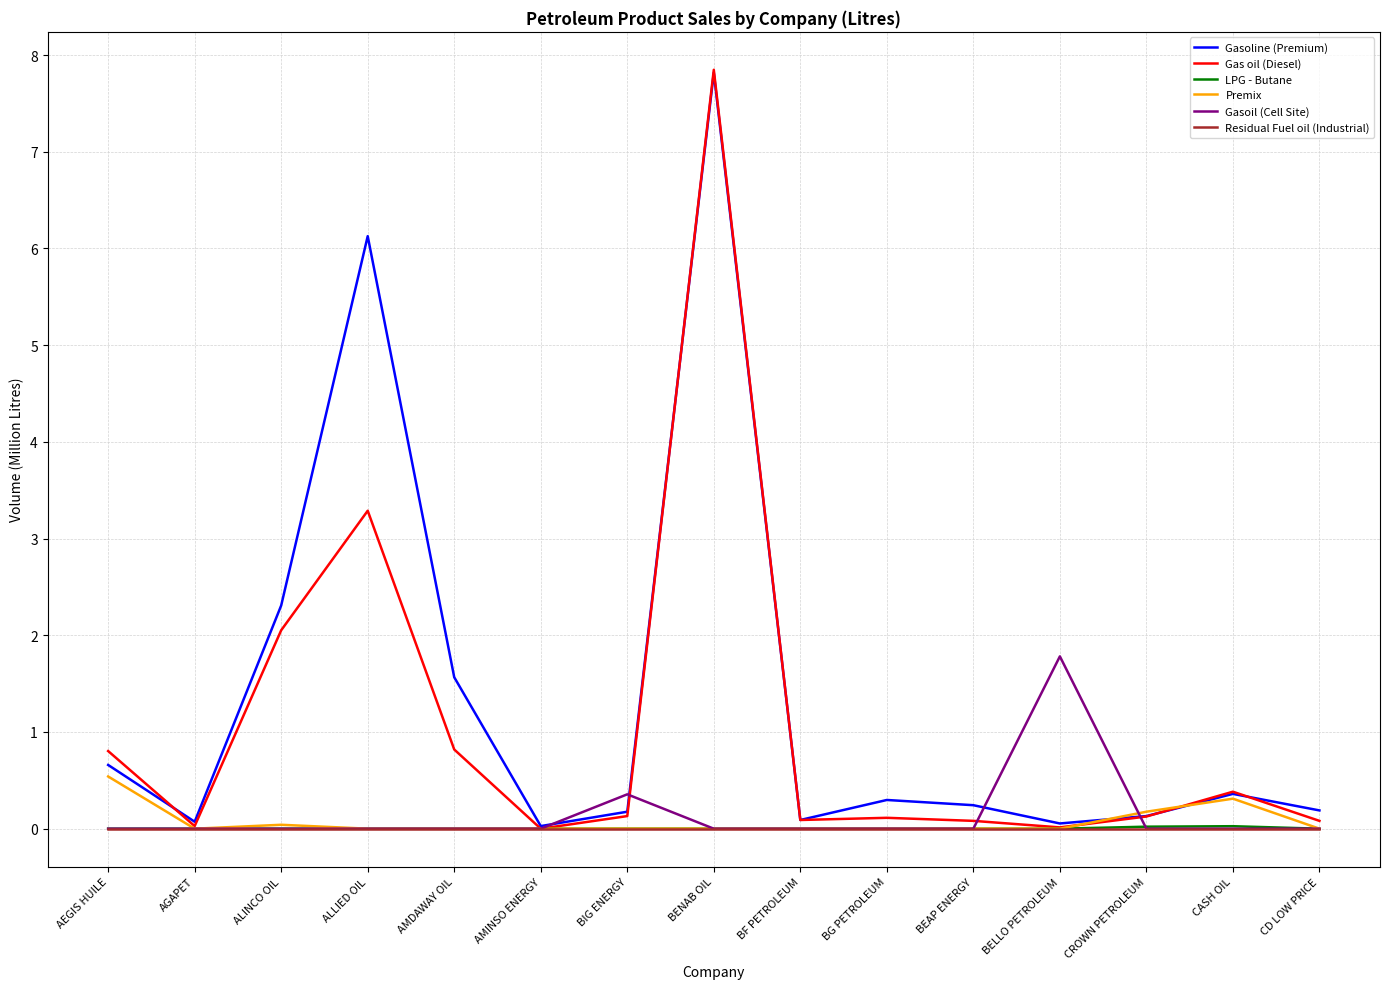

Which category has the highest value in the Gas oil (Diesel) series?

BENAB OIL